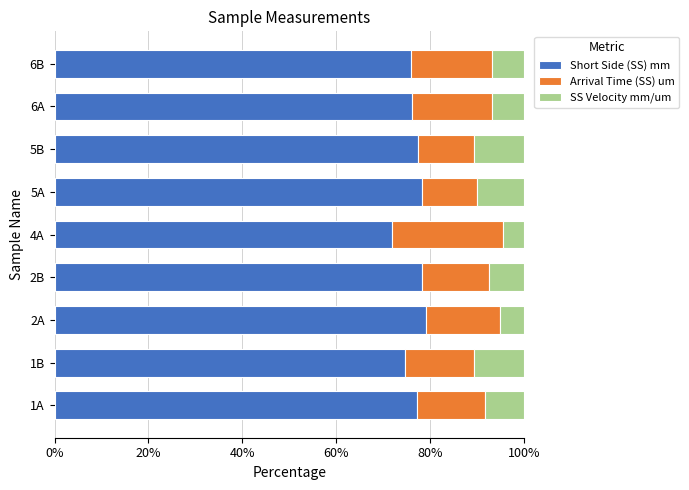

The Short Side (SS) mm series shows 104.5 at 5A. True or false?

False